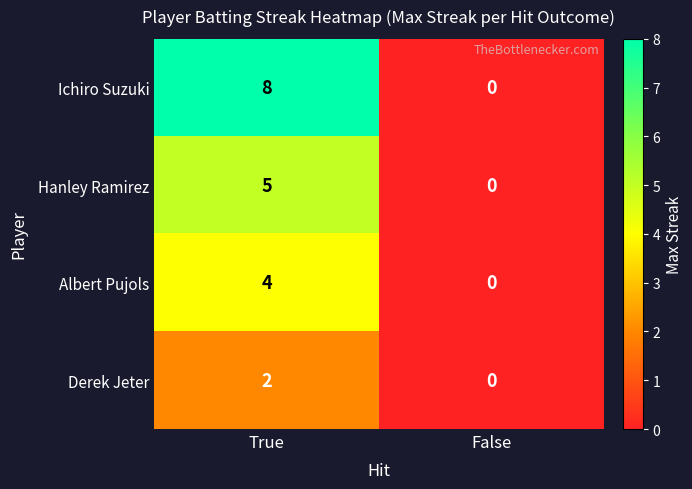

Which category has the highest value in the Hanley Ramirez series?

True